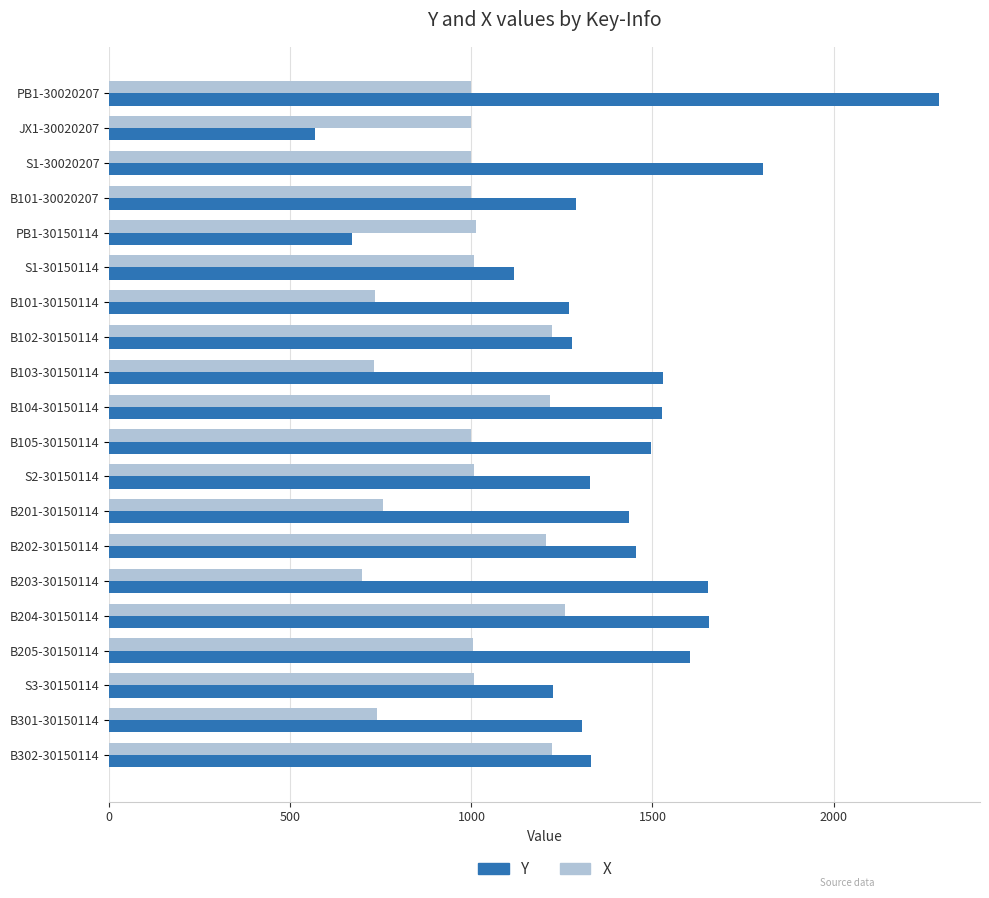

How many series are shown in this chart?

2